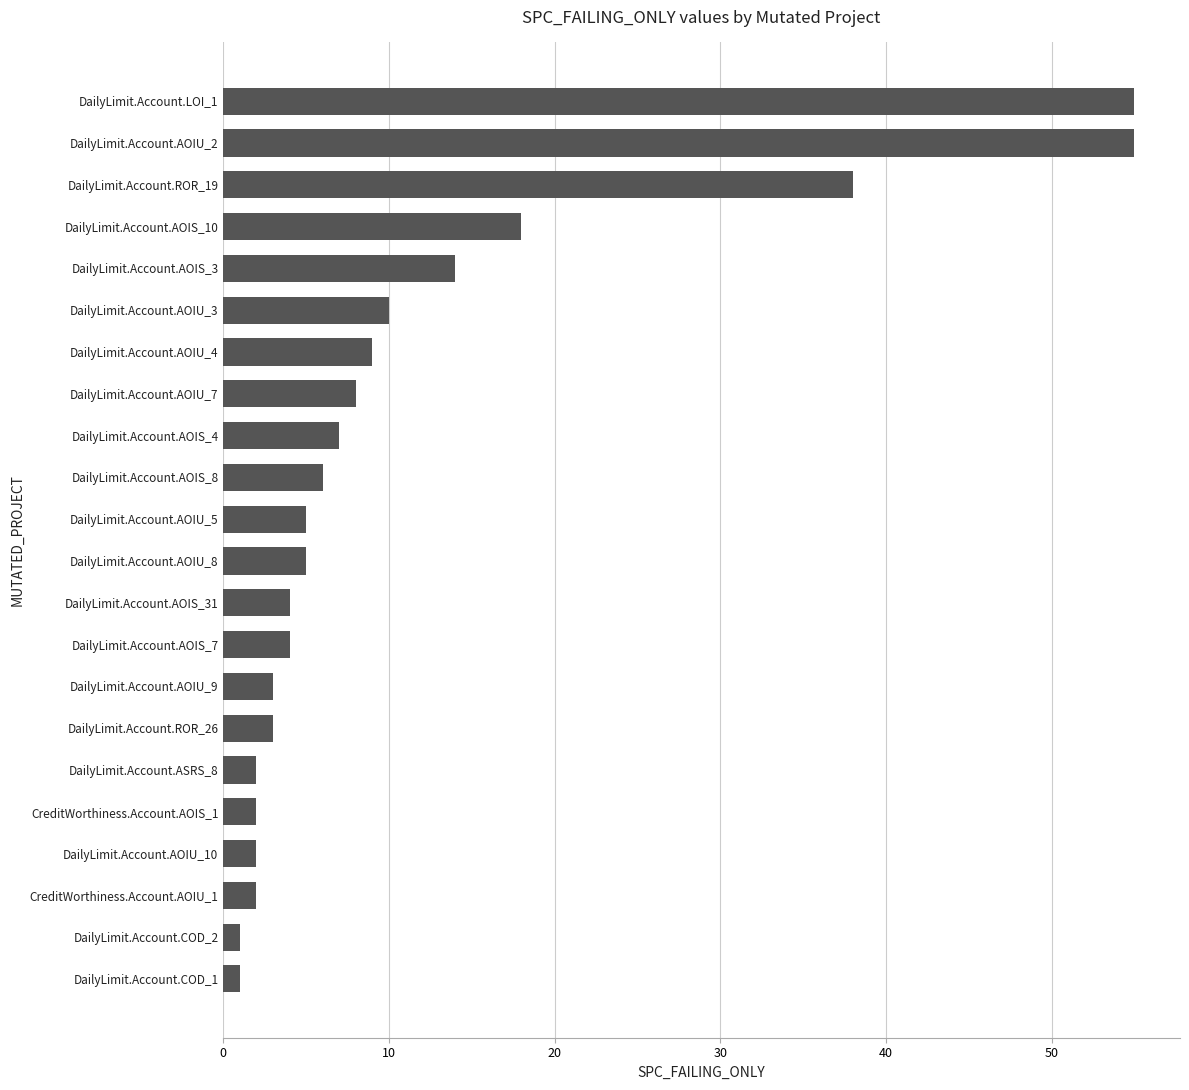

The chart shows a value of 3 at DailyLimit.Account.AOIU_9. True or false?

True